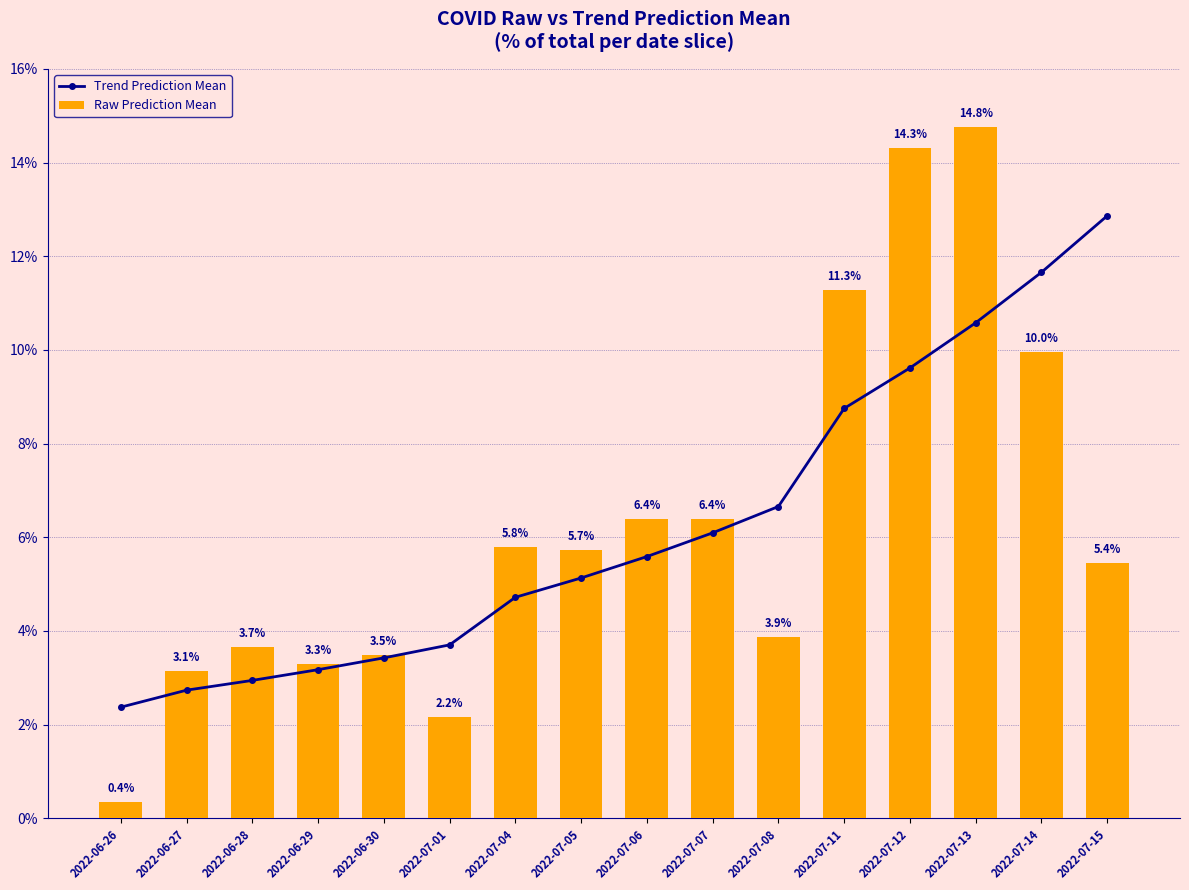

Reading left to right, list all the values displayed in this chart.

Trend Prediction Mean: 2022-06-26=2.4	2022-06-27=2.7	2022-06-28=2.9	2022-06-29=3.2	2022-06-30=3.4	2022-07-01=3.7	2022-07-04=4.7	2022-07-05=5.1	2022-07-06=5.6	2022-07-07=6.1	2022-07-08=6.7	2022-07-11=8.8	2022-07-12=9.6	2022-07-13=10.6	2022-07-14=11.7	2022-07-15=12.9
Raw Prediction Mean: 2022-06-26=0.4	2022-06-27=3.1	2022-06-28=3.7	2022-06-29=3.3	2022-06-30=3.5	2022-07-01=2.2	2022-07-04=5.8	2022-07-05=5.7	2022-07-06=6.4	2022-07-07=6.4	2022-07-08=3.9	2022-07-11=11.3	2022-07-12=14.3	2022-07-13=14.8	2022-07-14=10.0	2022-07-15=5.4